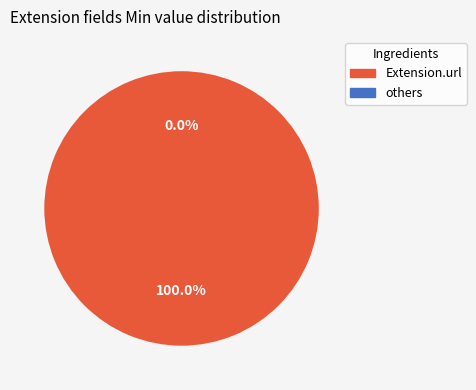

To the nearest percent, what portion does Extension.url represent?

100%